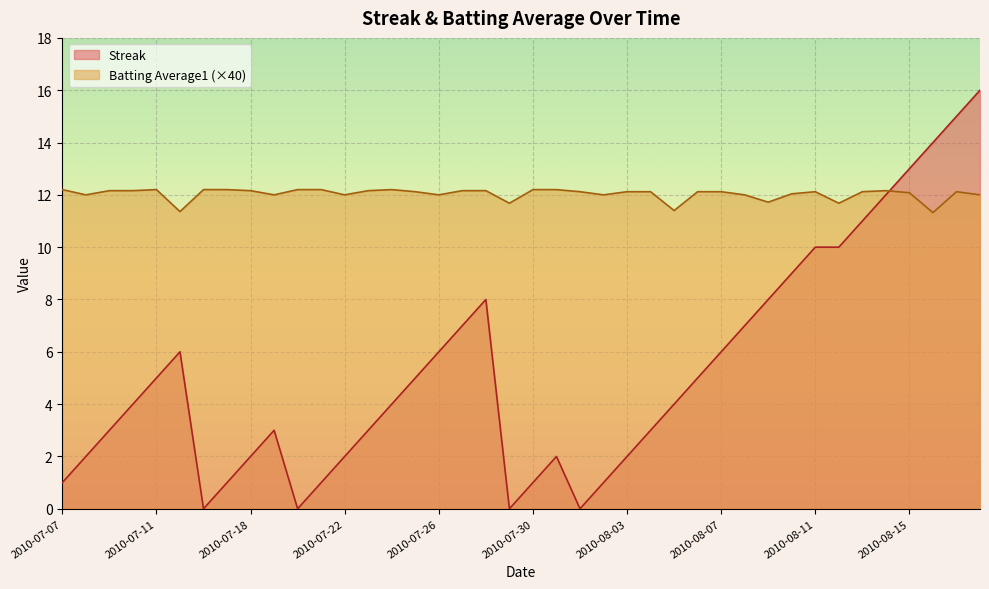

At which label does Streak reach its minimum?

2010-07-16